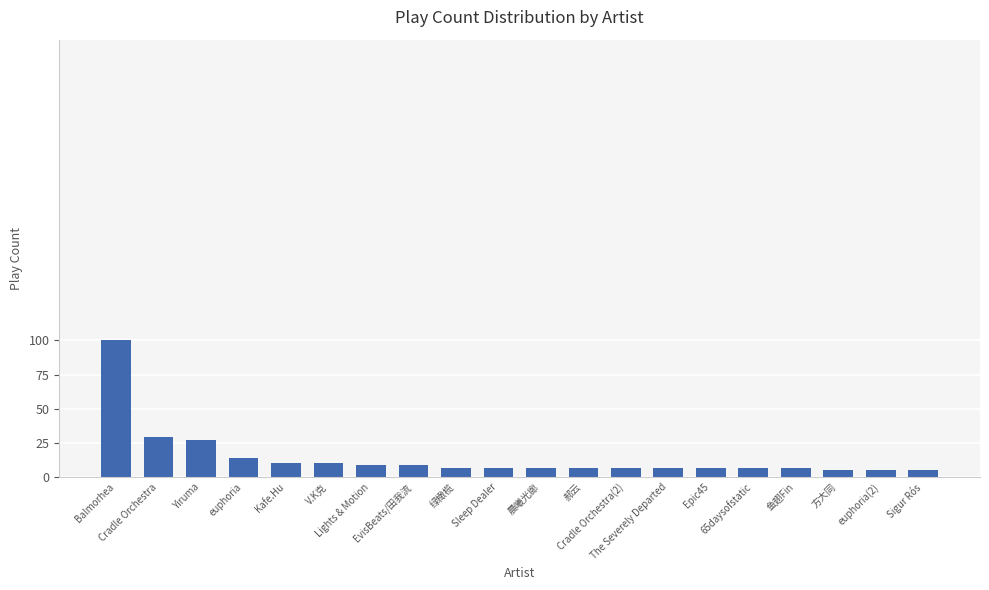

Is it true that the value at 郝云 is 7?

True